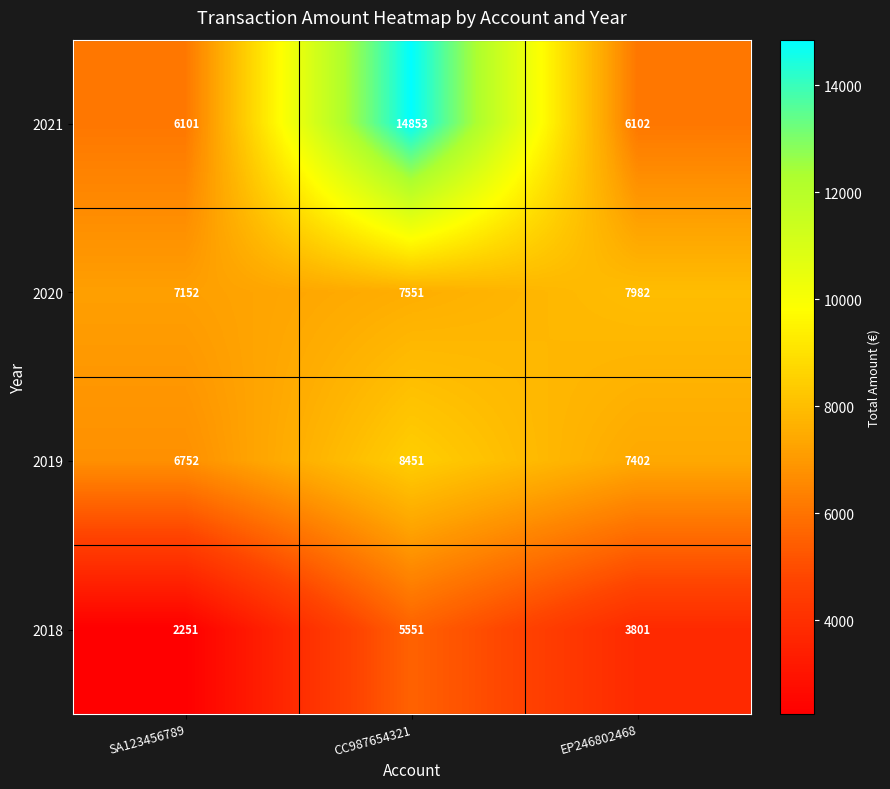

True or false: 2018 has a value of 6181 at EP246802468.

False